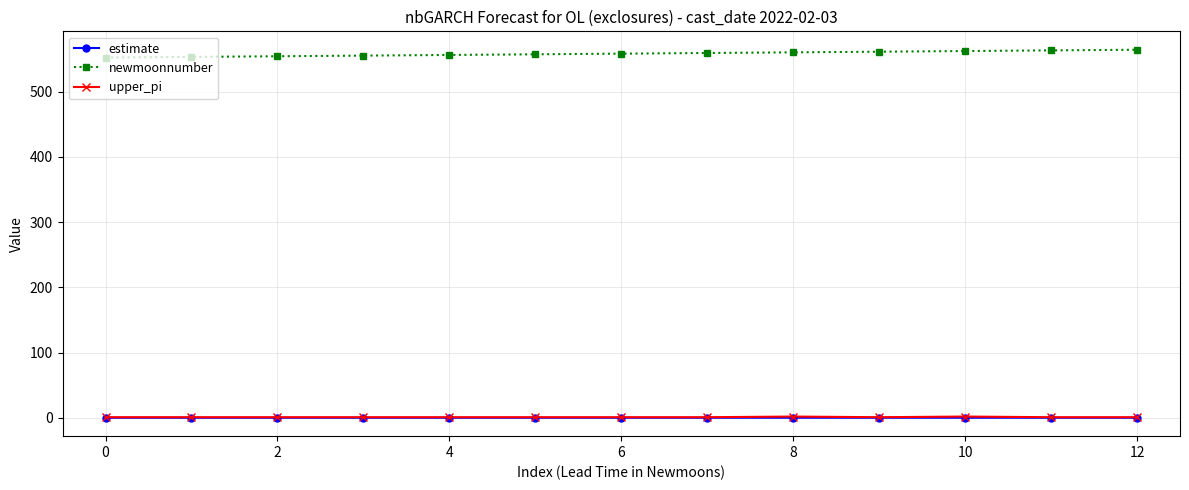

What is the value of the newmoonnumber point at the 4th from the left?

555.0